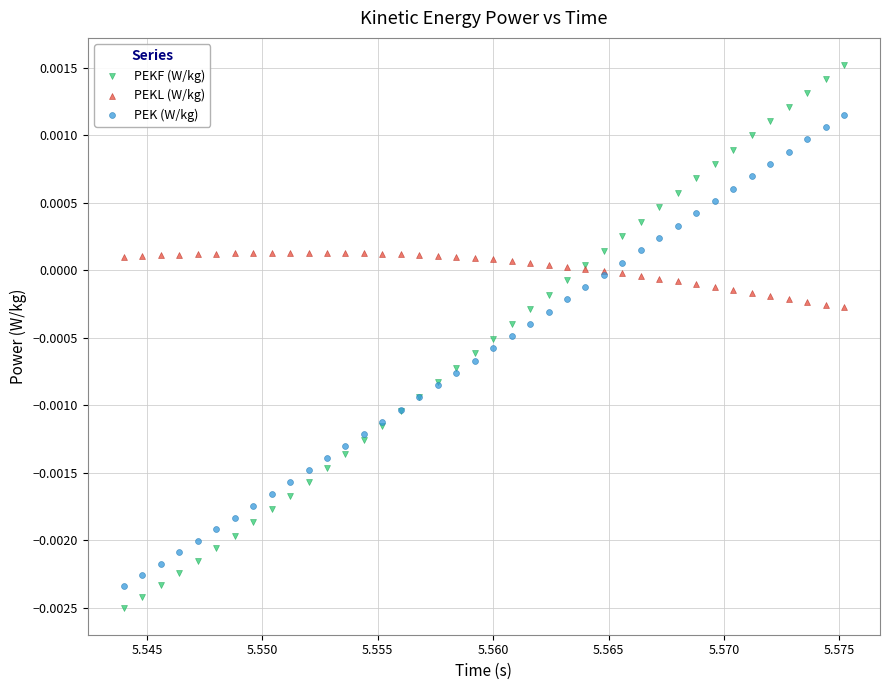

Which series reaches the minimum Y coordinate?

PEKF (W/kg)